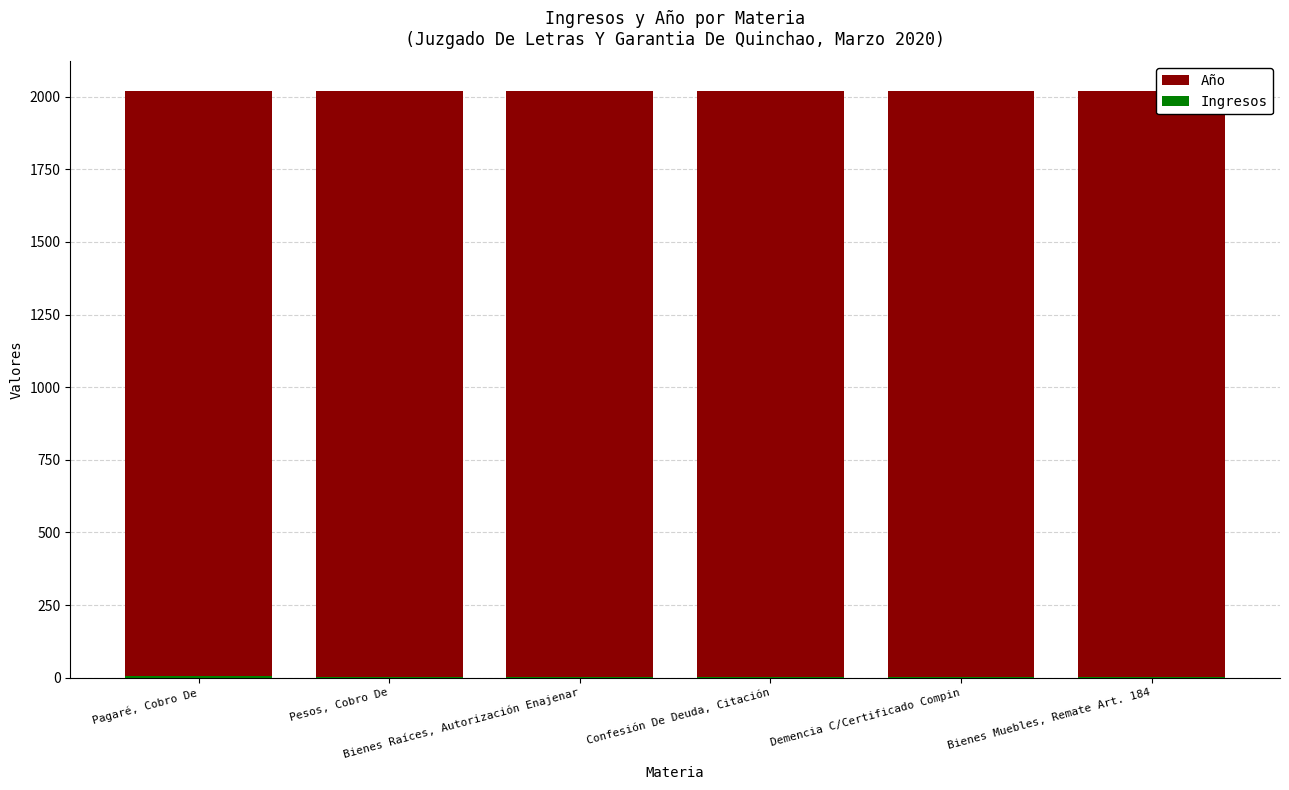

What is the sum of the Año values at Pagaré, Cobro De and Confesión De Deuda, Citación?

4040